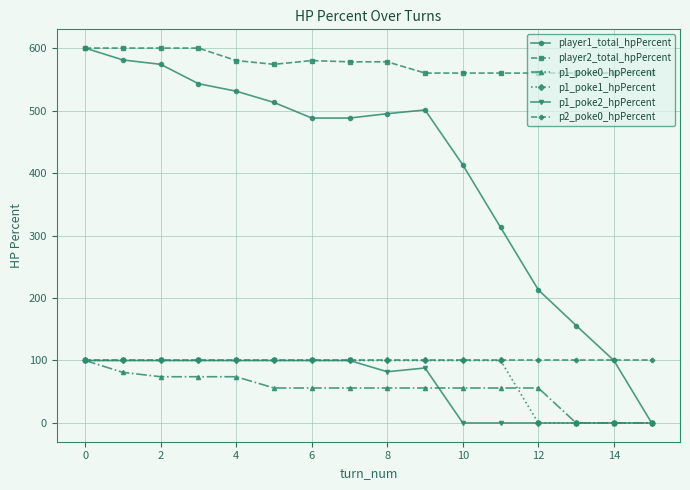

Which series has the largest range (max minus min)?

player1_total_hpPercent